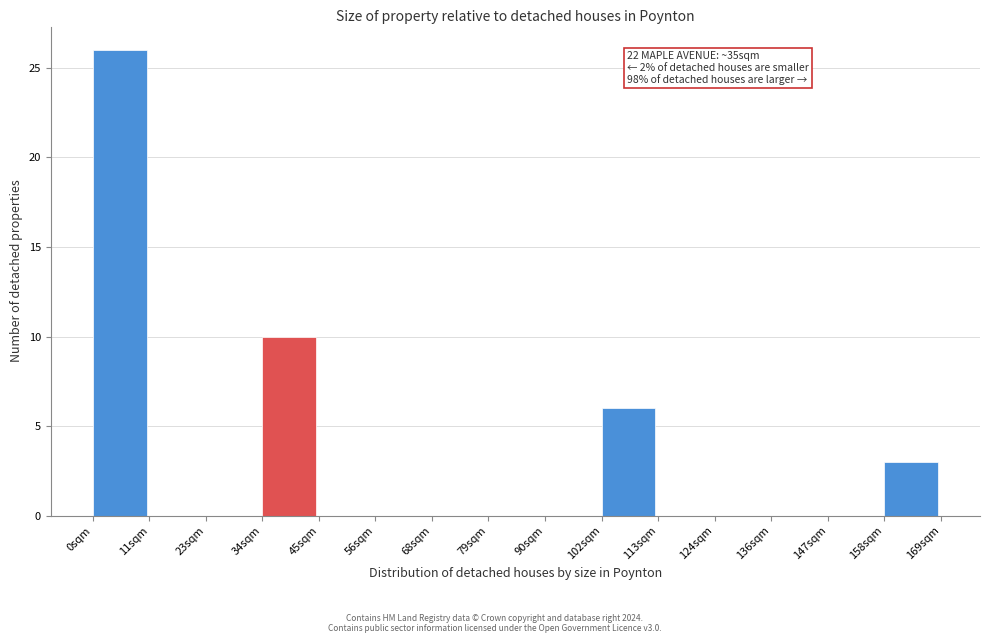

Over which range of the x-axis is the bar tallest?

0 to 12